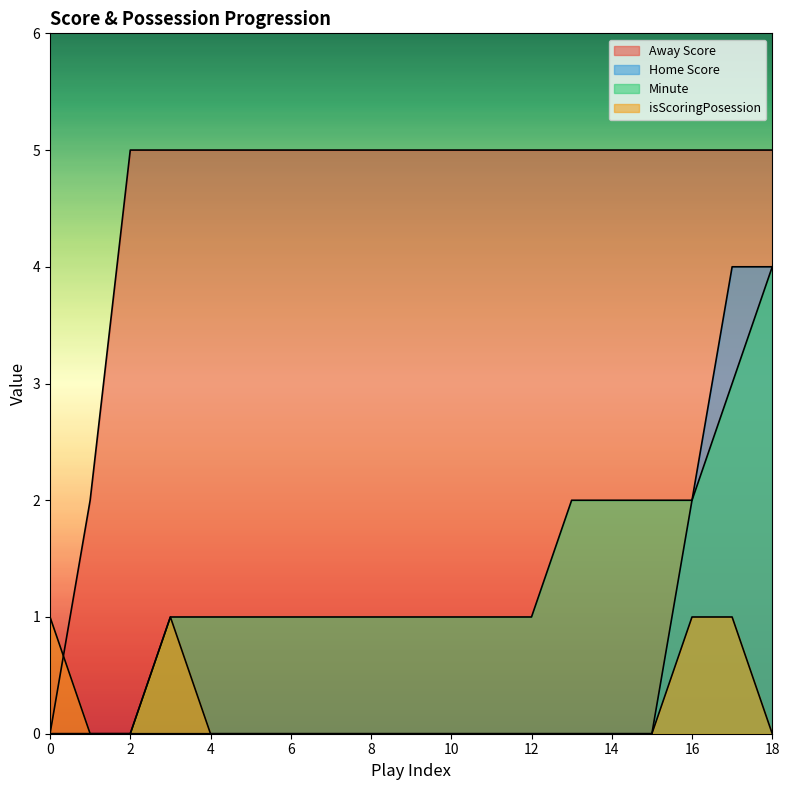

Reading left to right, what are all the values shown in this chart?

Away Score: 0=0	1=2	2=5	3=5	4=5	5=5	6=5	7=5	8=5	9=5	10=5	11=5	12=5	13=5	14=5	15=5	16=5	17=5	18=5
Home Score: 0=0	1=0	2=0	3=0	4=0	5=0	6=0	7=0	8=0	9=0	10=0	11=0	12=0	13=0	14=0	15=0	16=2	17=4	18=4
Minute: 0=0	1=0	2=0	3=1	4=1	5=1	6=1	7=1	8=1	9=1	10=1	11=1	12=1	13=2	14=2	15=2	16=2	17=3	18=4
isScoringPosession: 0=1	1=0	2=0	3=1	4=0	5=0	6=0	7=0	8=0	9=0	10=0	11=0	12=0	13=0	14=0	15=0	16=1	17=1	18=0